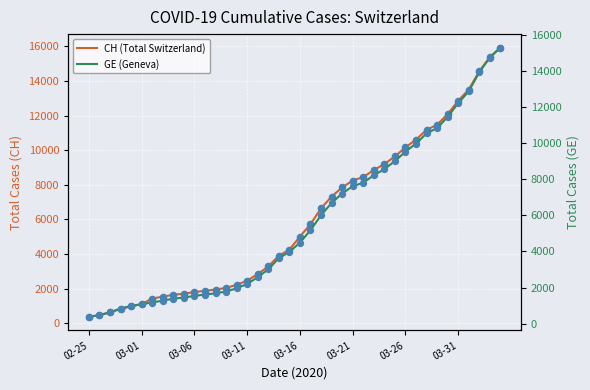

Which series reaches the minimum Y coordinate?

CH (Total Switzerland)